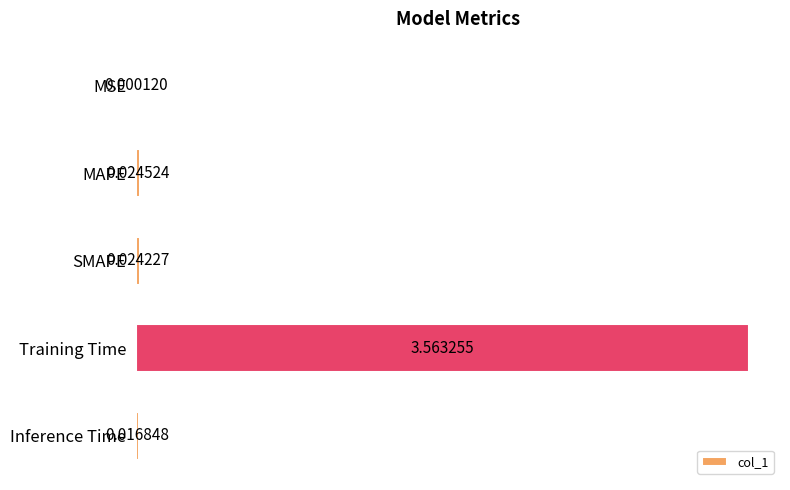

At which label is the value closest to 1?

MAPE